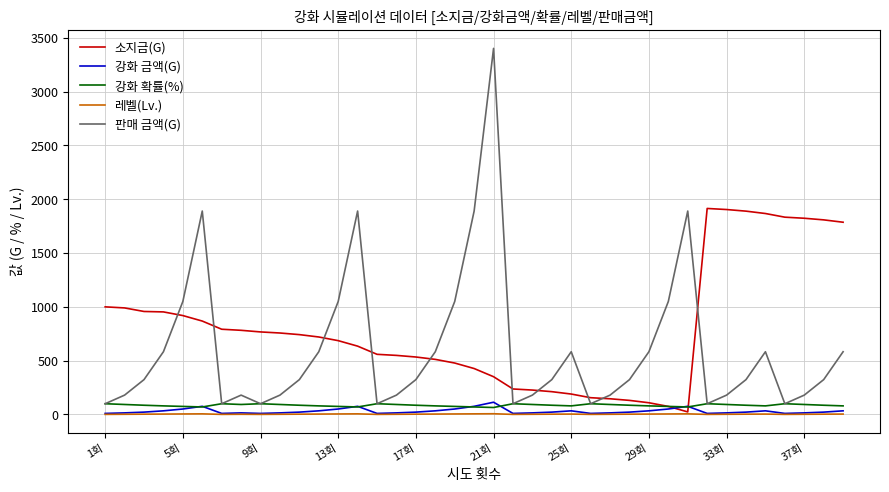

Which series has the widest spread of values?

판매 금액(G)